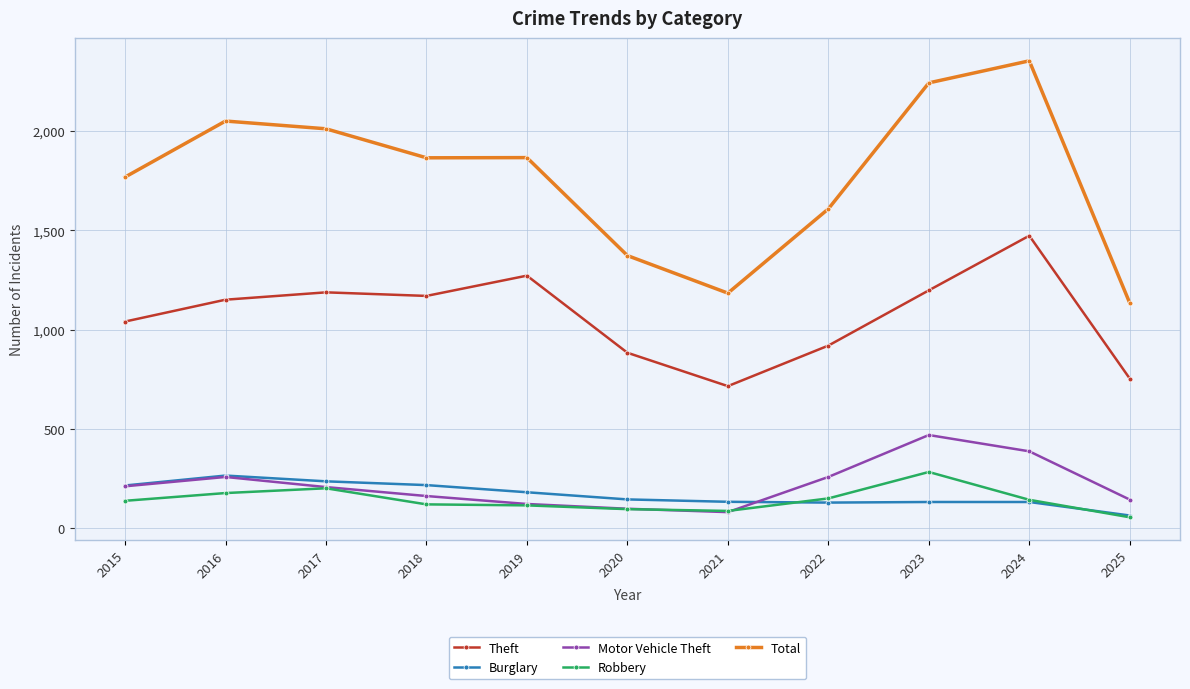

What is the sum of all Theft values?

11767